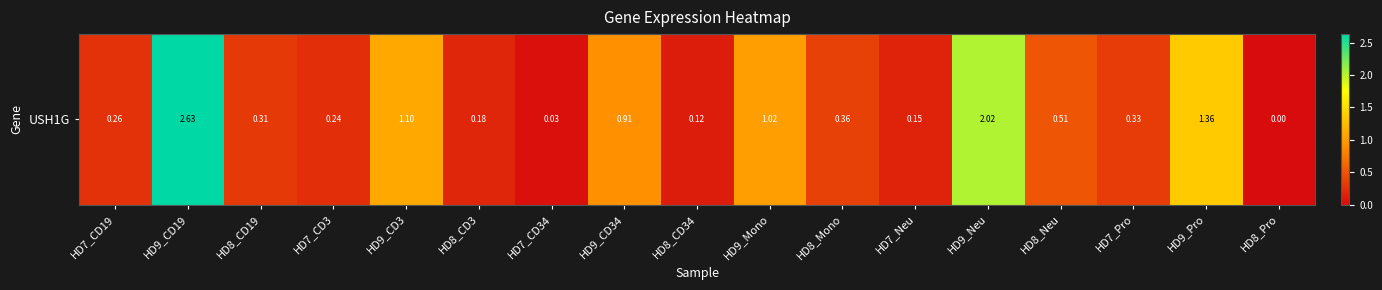

Count the number of values greater than 0.

16